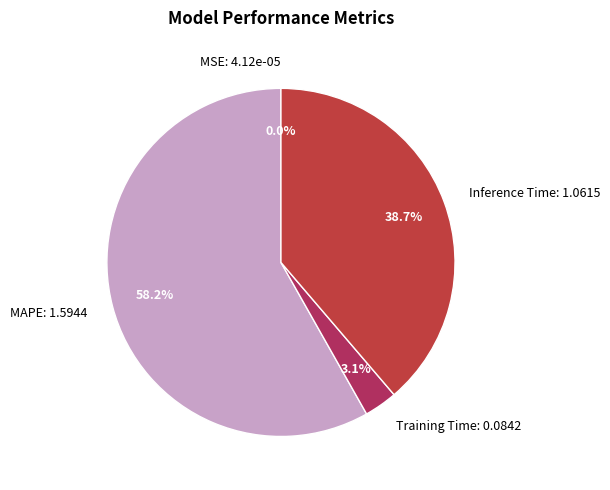

To the nearest percent, what is the combined percentage of MAPE and Training Time?

61%